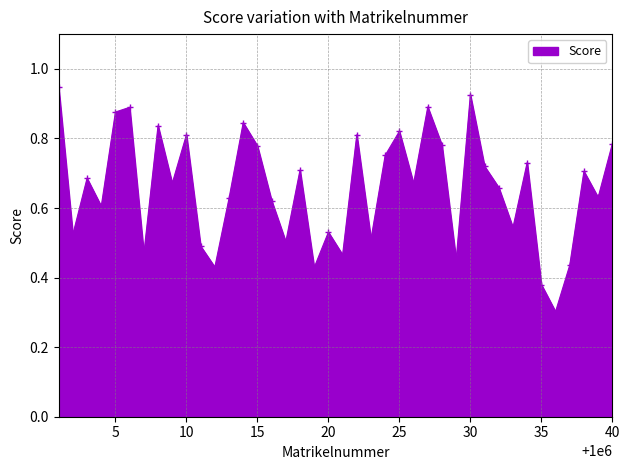

Does the chart display data point markers on the line(s)?

Yes